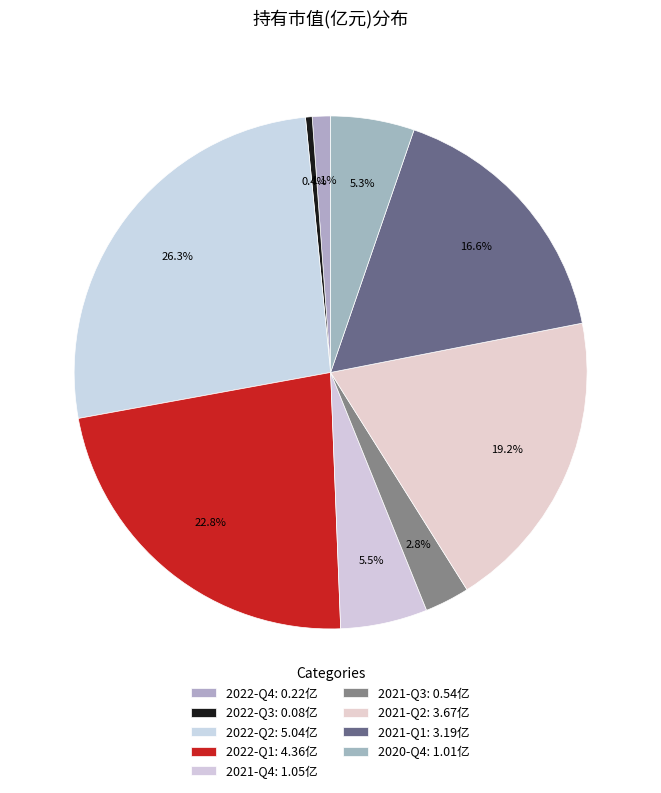

To the nearest percent, what is the combined percentage of 2020-Q4 and 2021-Q3?

8%